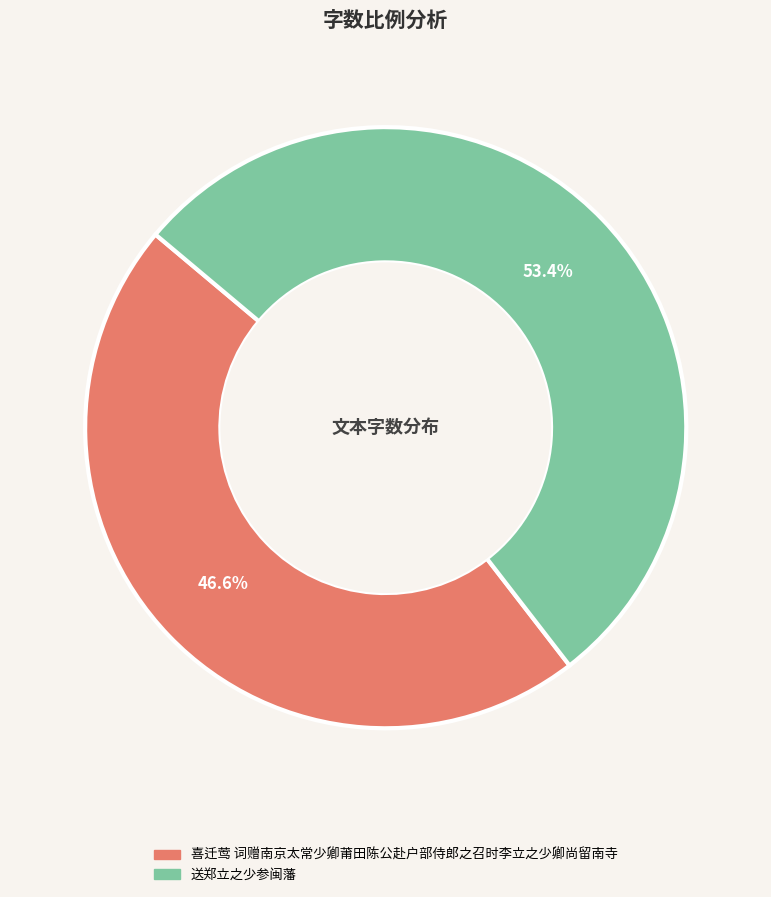

How many slices are in this pie chart?

2